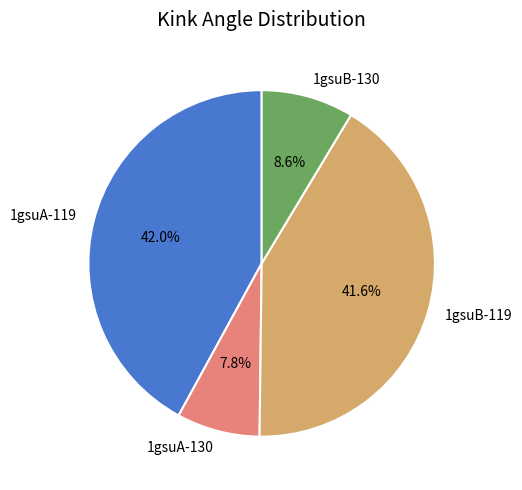

Which category has the smallest portion of the pie?

1gsuA-130